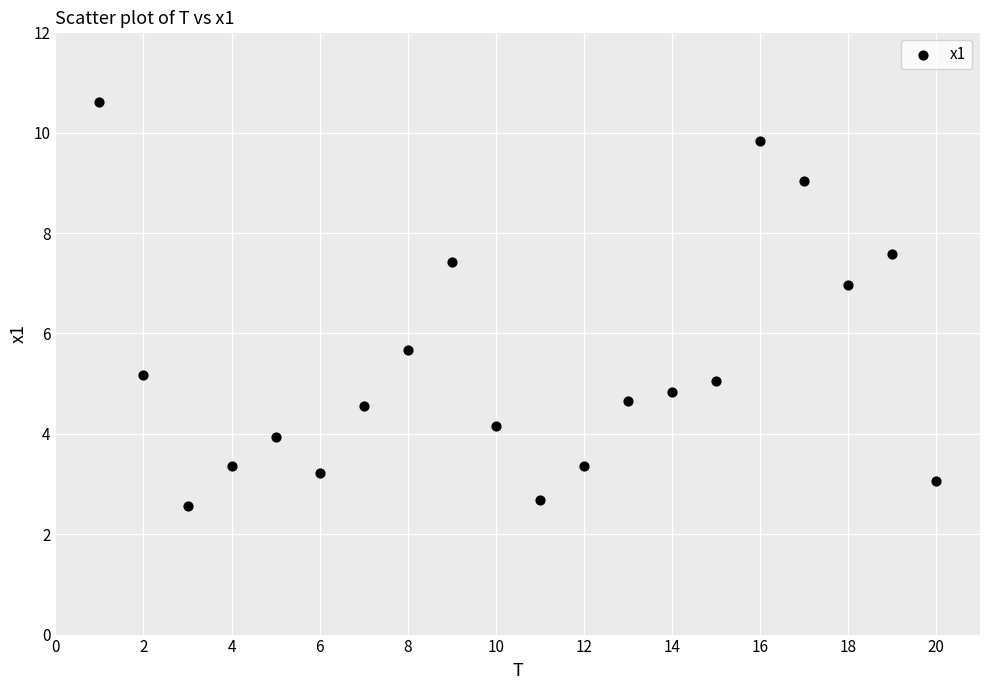

What is the range of X values (max minus min)?

19.0